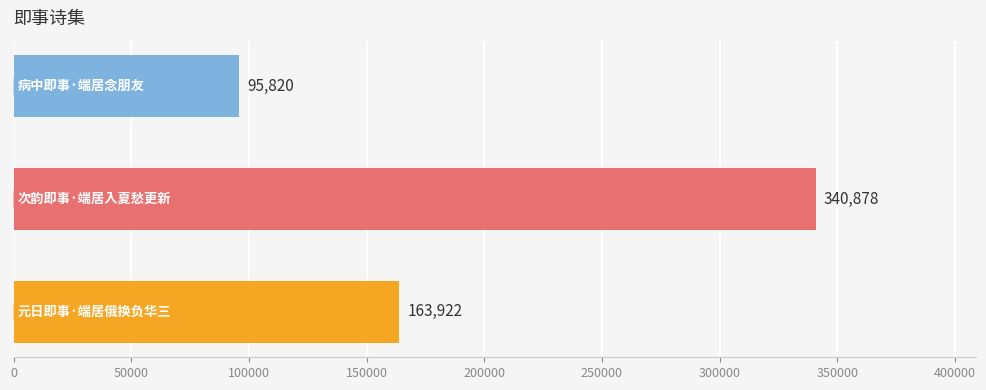

How many series are shown in this chart?

1